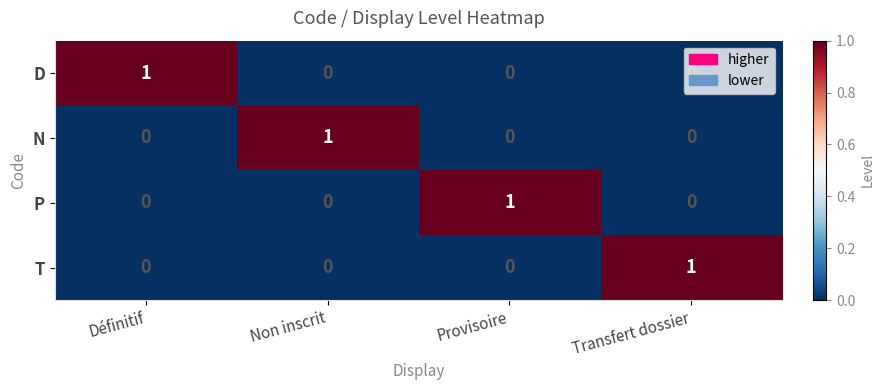

How many D values are between 0 and 1?

4